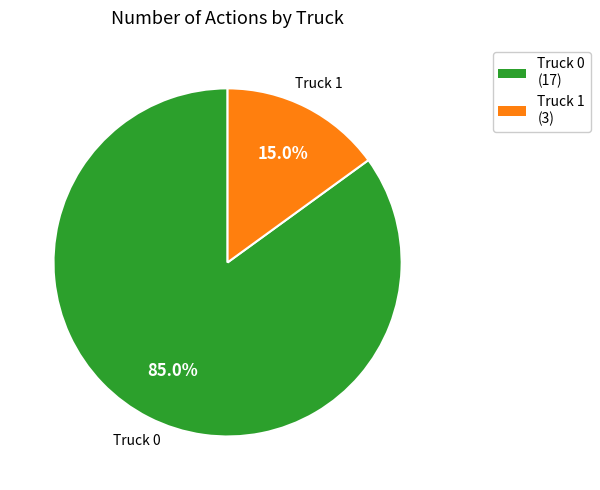

Do Truck 0 and Truck 1 together represent more than half of the pie?

Yes